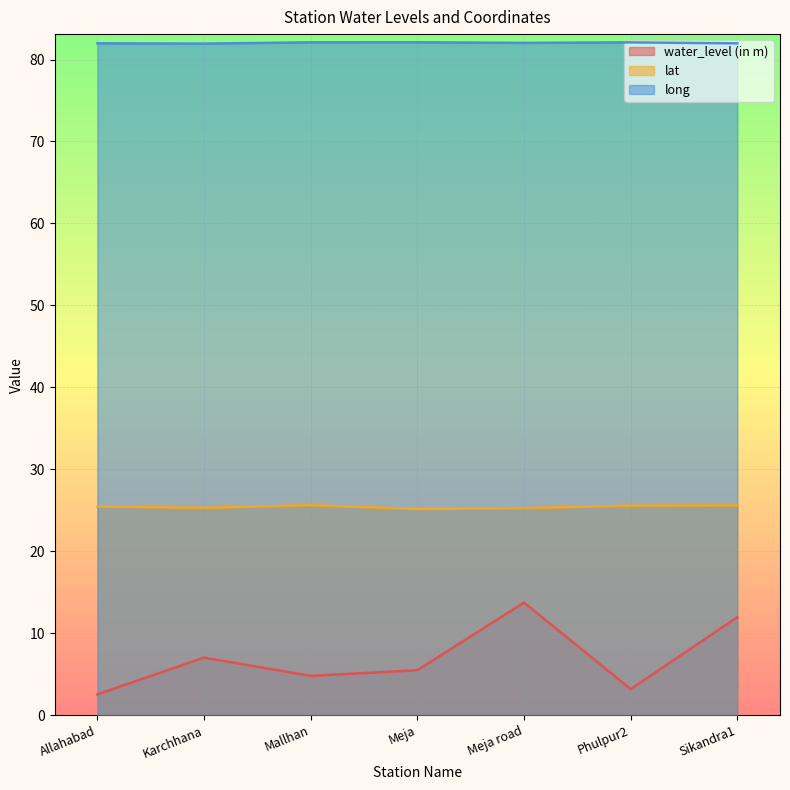

Reading left to right, transcribe all the data shown in this chart.

water_level (in m): Allahabad=2.5	Karchhana=7.0	Mallhan=4.8	Meja=5.5	Meja road=13.7	Phulpur2=3.2	Sikandra1=11.9
lat: Allahabad=25.4	Karchhana=25.3	Mallhan=25.6	Meja=25.1	Meja road=25.2	Phulpur2=25.6	Sikandra1=25.6
long: Allahabad=82.0	Karchhana=81.9	Mallhan=82.1	Meja=82.1	Meja road=82.0	Phulpur2=82.1	Sikandra1=82.0